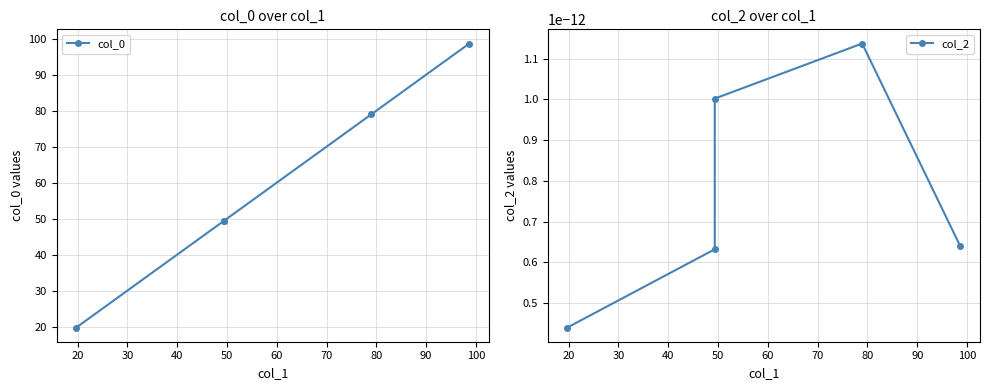

What is the spread (max minus min) of values at 40?

78.9